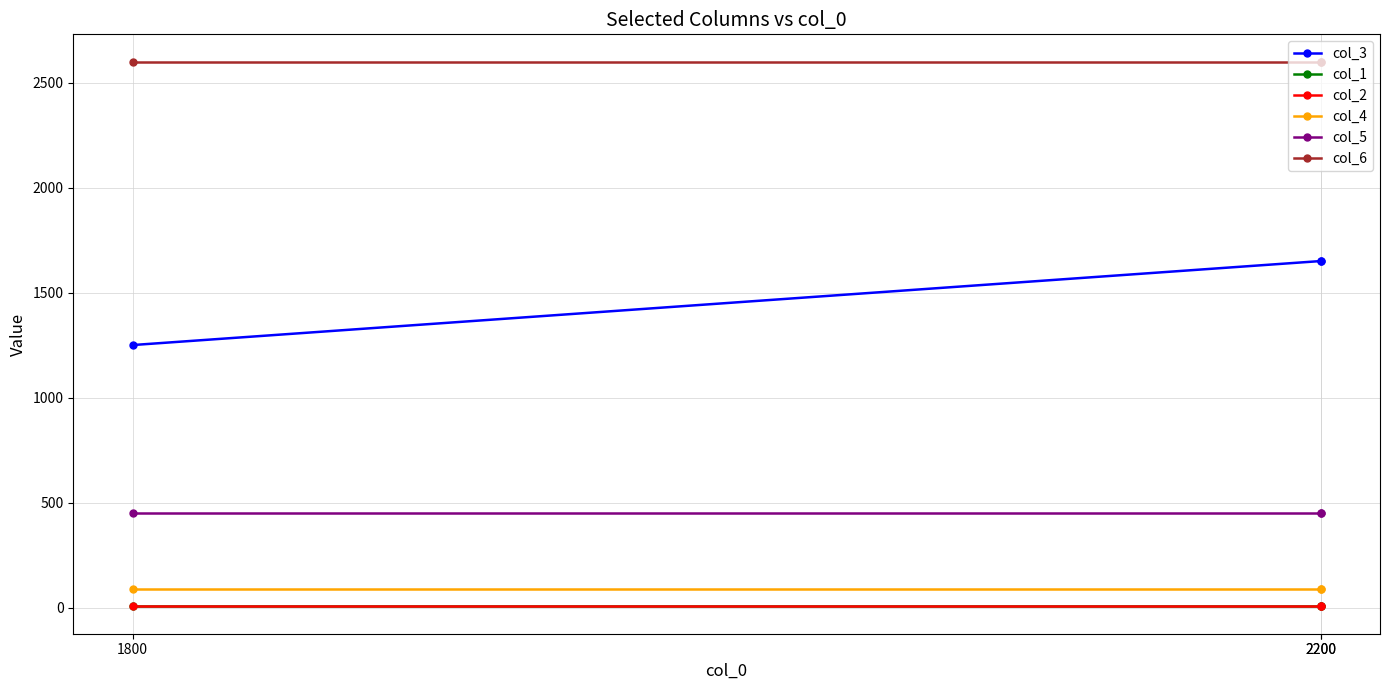

What is the highest value of the col_5 series?

450